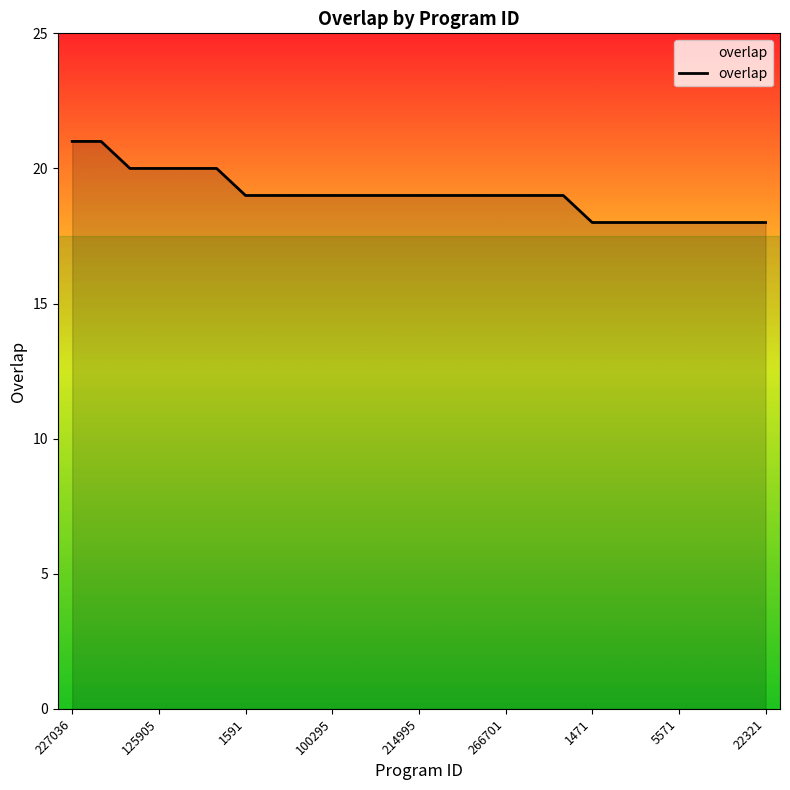

How many lines are shown in the chart?

1